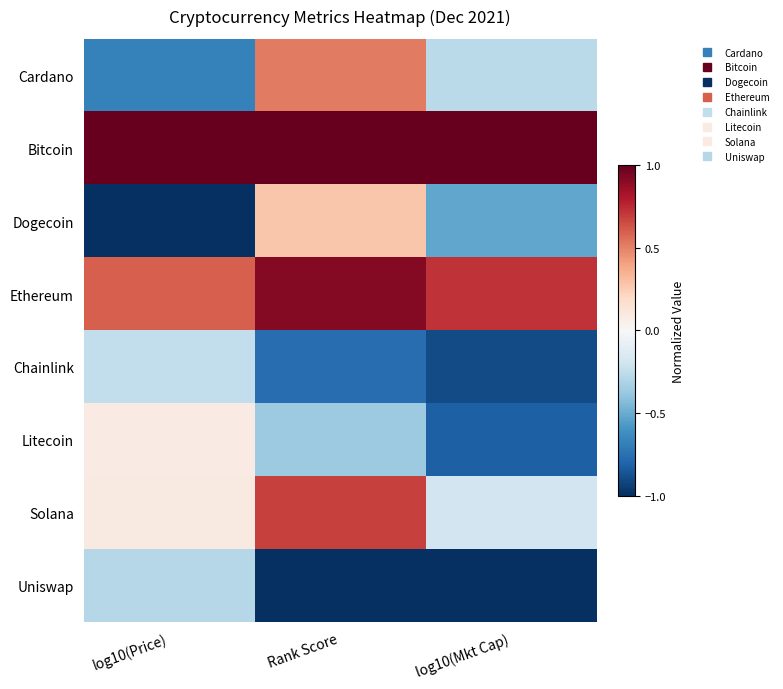

Reading right to left, list all the values displayed in this chart.

Cardano: log10(Mkt Cap)=-0.3	Rank Score=0.5	log10(Price)=-0.7
Bitcoin: log10(Mkt Cap)=1.0	Rank Score=1.0	log10(Price)=1.0
Dogecoin: log10(Mkt Cap)=-0.5	Rank Score=0.3	log10(Price)=-1.0
Ethereum: log10(Mkt Cap)=0.7	Rank Score=0.9	log10(Price)=0.6
Chainlink: log10(Mkt Cap)=-0.9	Rank Score=-0.8	log10(Price)=-0.2
Litecoin: log10(Mkt Cap)=-0.8	Rank Score=-0.4	log10(Price)=0.1
Solana: log10(Mkt Cap)=-0.2	Rank Score=0.7	log10(Price)=0.1
Uniswap: log10(Mkt Cap)=-1.0	Rank Score=-1.0	log10(Price)=-0.3